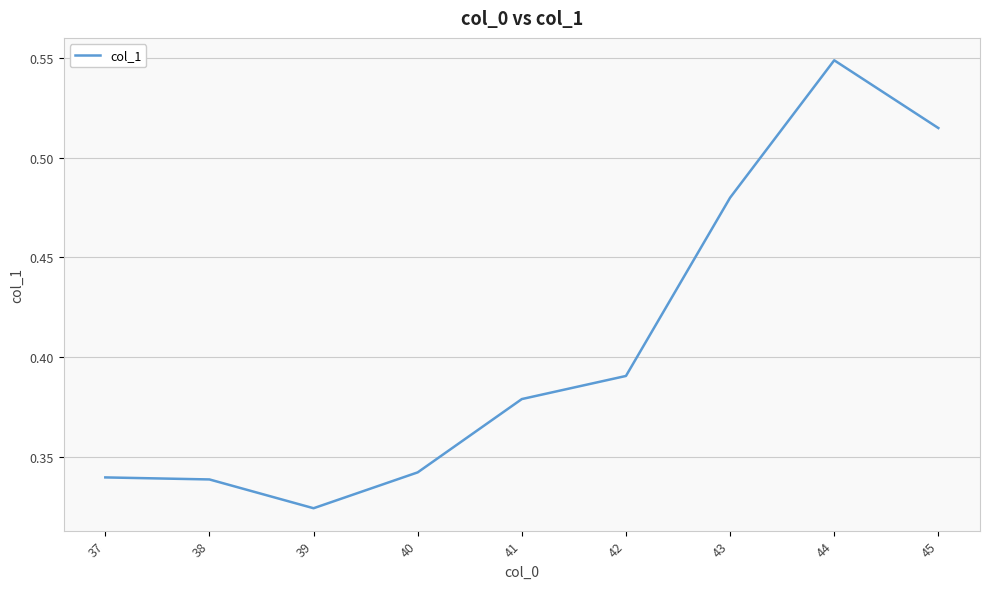

What is the difference between the maximum and minimum values?

0.2